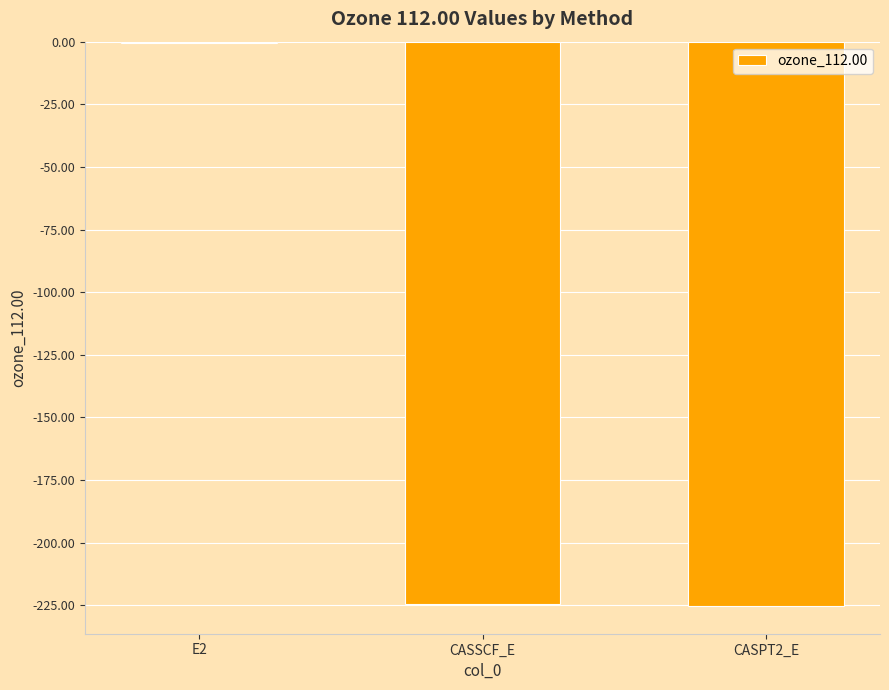

How many values exceed -224?

1